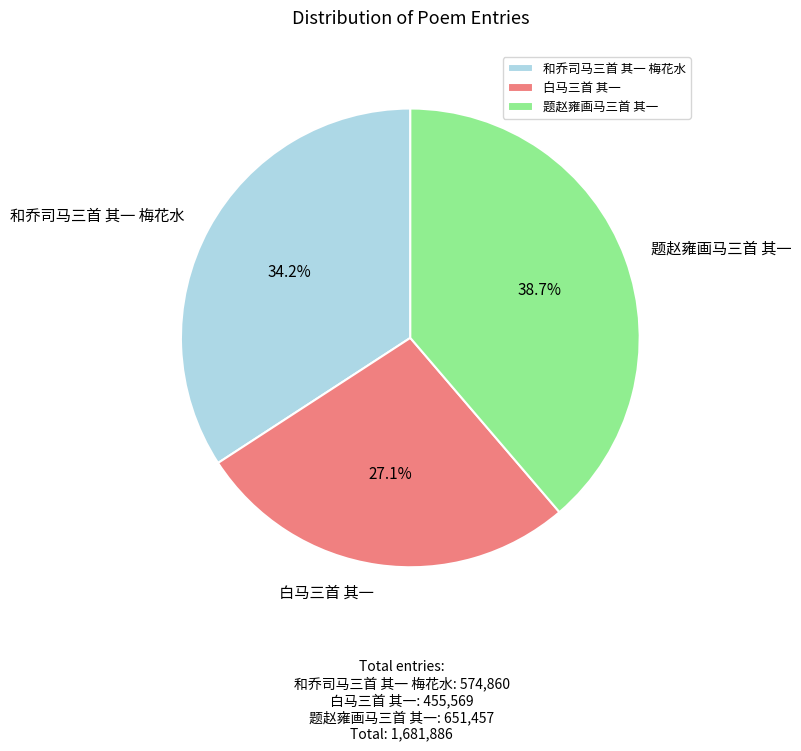

Does 白马三首 其一 represent more than half of the total?

No